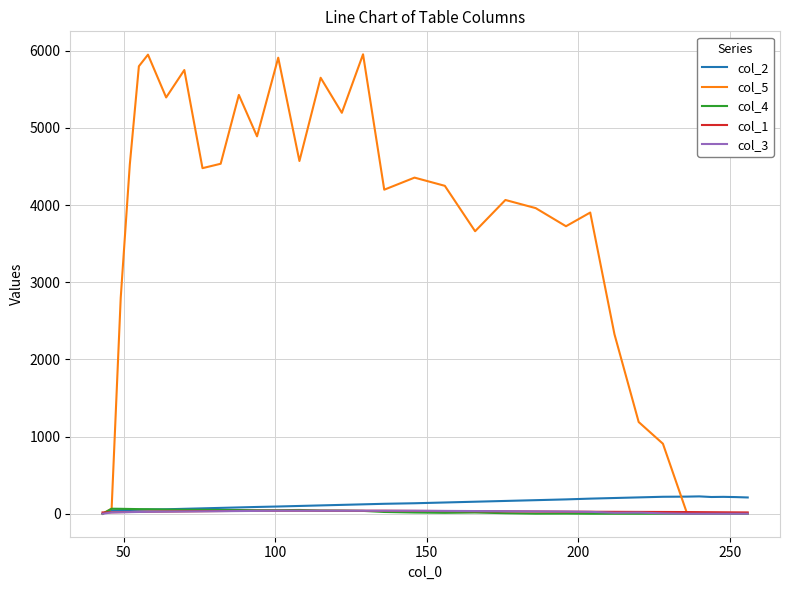

Which series has the largest total across all categories?

col_5